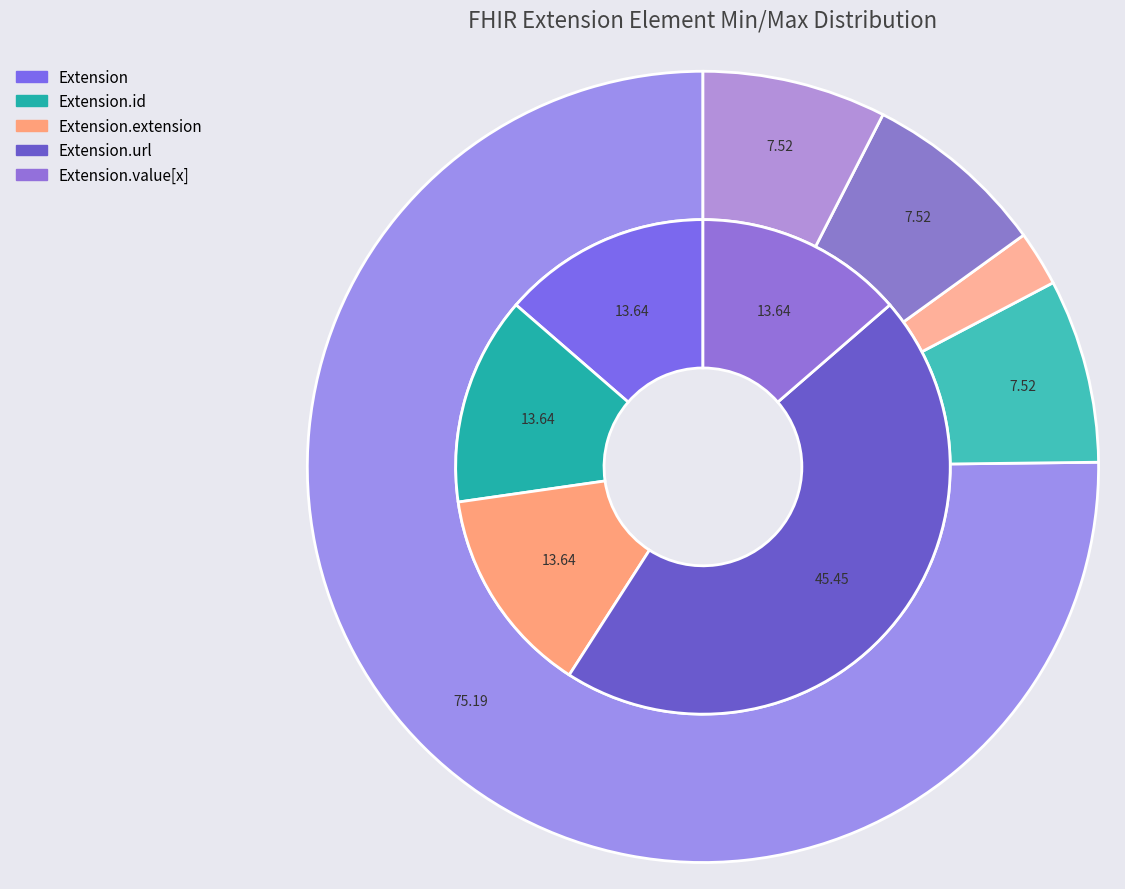

What is the majority slice?

Extension.url